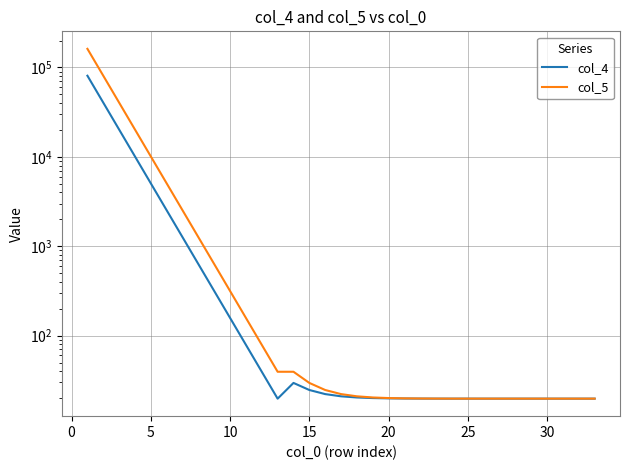

Does the chart display data point markers on the line(s)?

No